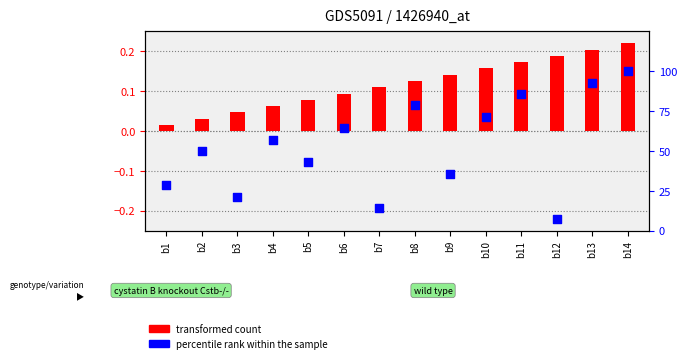

Is the value of transformed count at b7 greater than the value of percentile rank within the sample at b11?

No